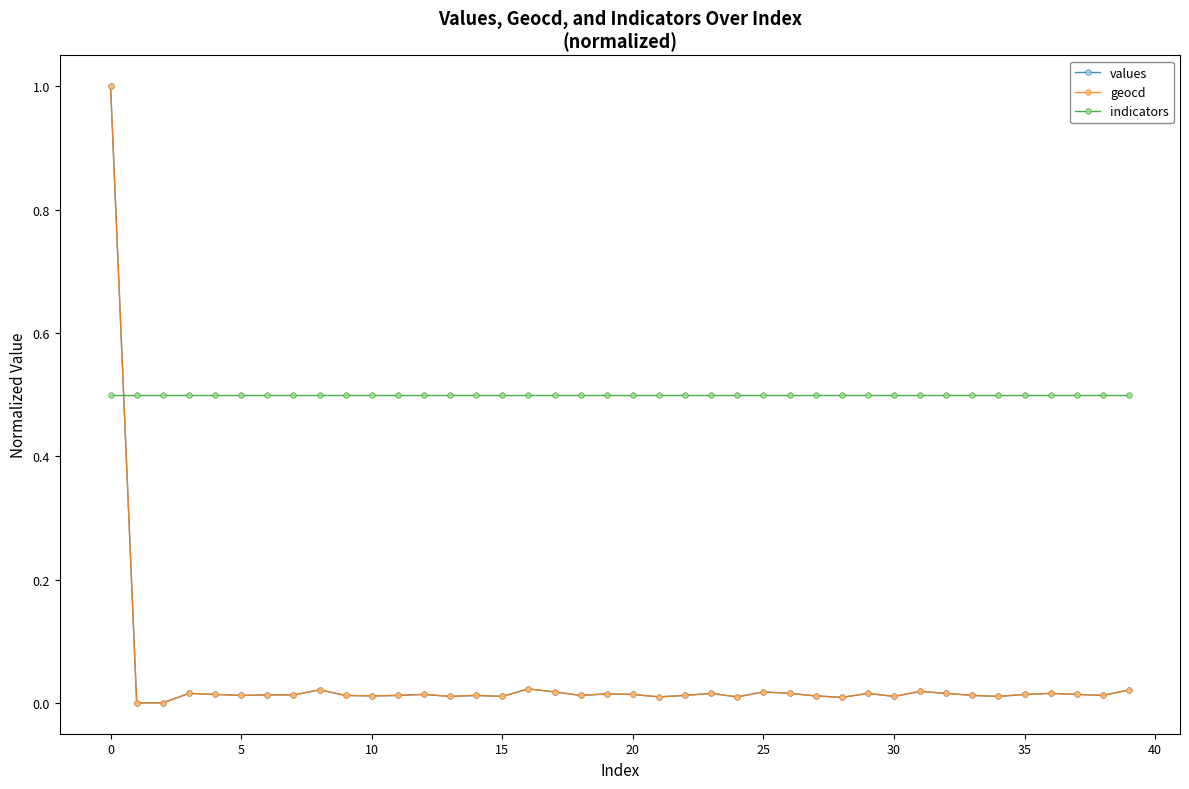

True or false: indicators and geocd cross at least once.

True